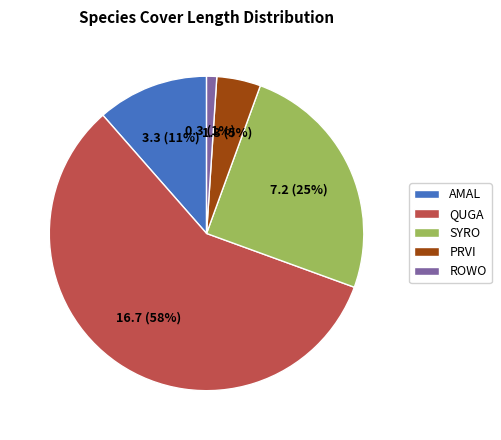

Does any single category account for the majority?

Yes